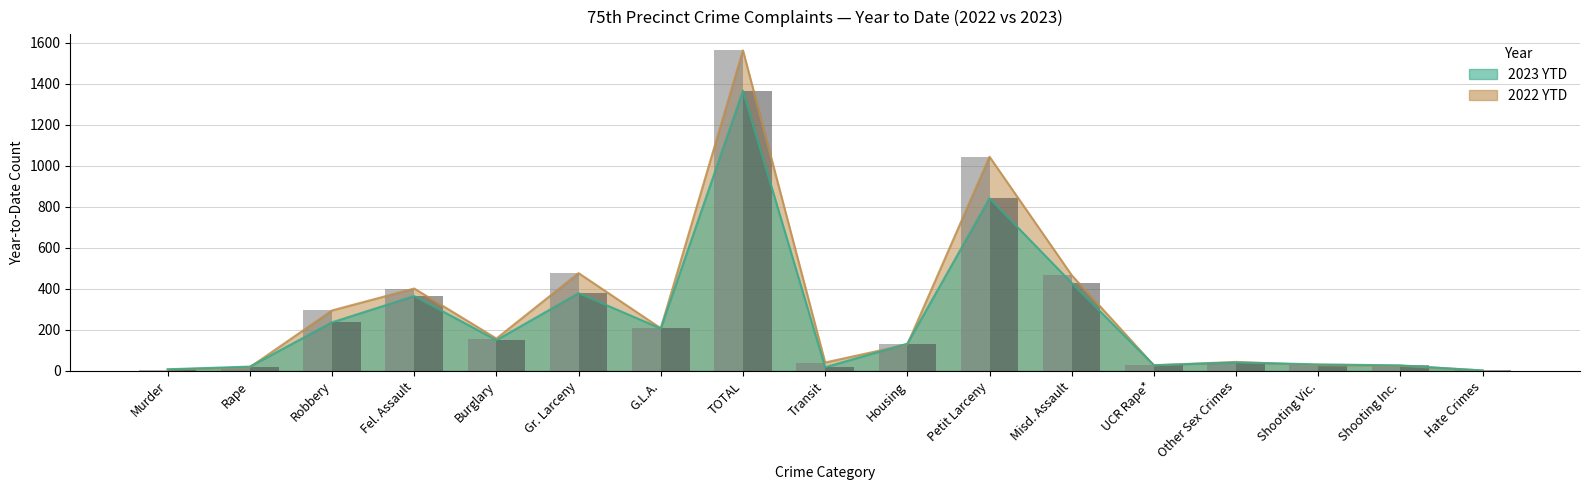

What position from the left is Transit?

9